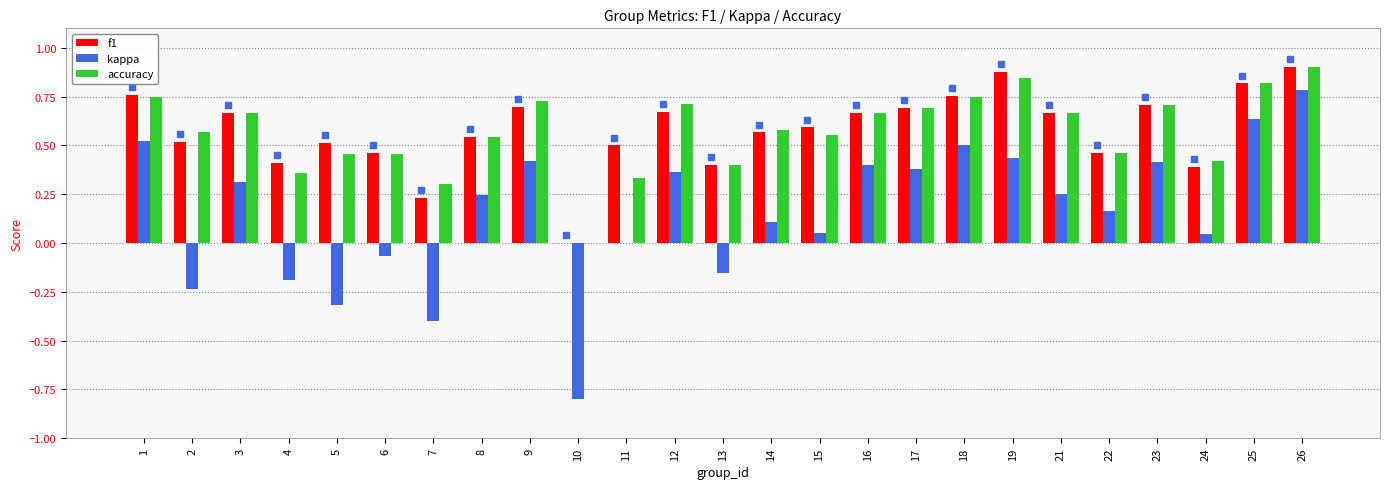

At which category is the sum across all series the highest?

26